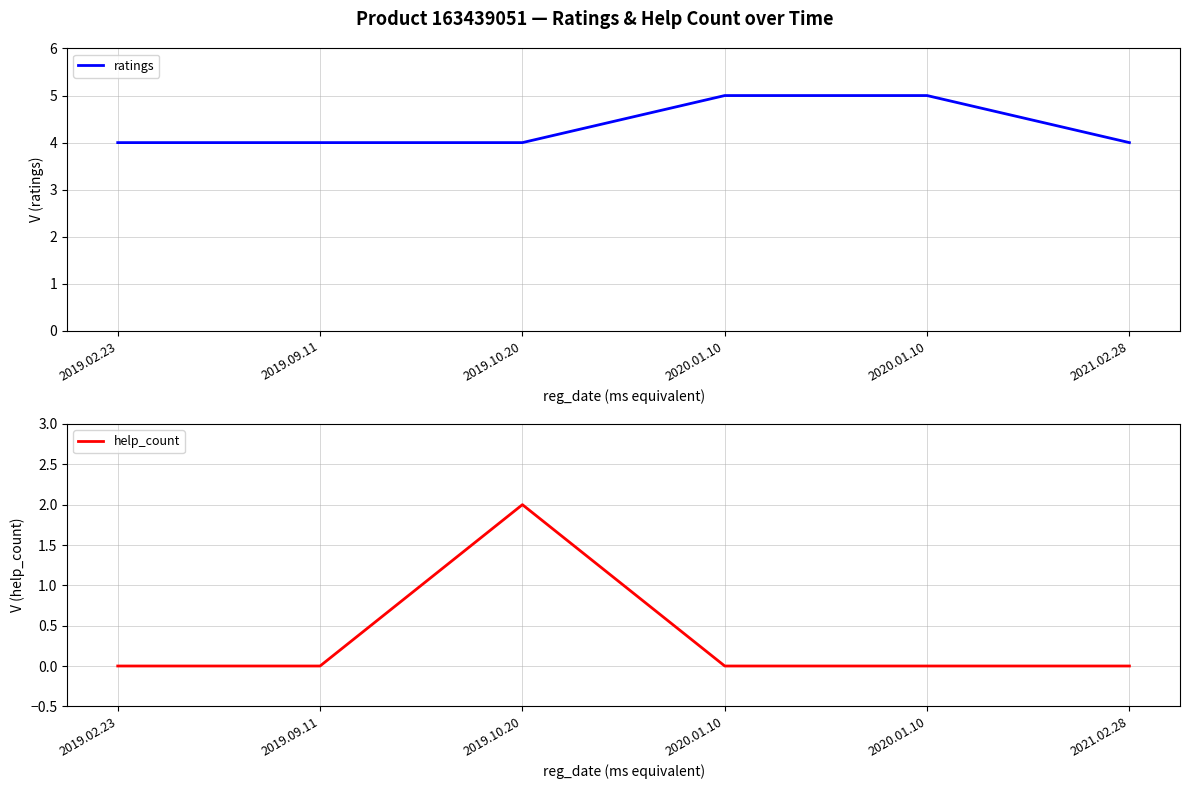

What are all the series names shown in the legend?

ratings, help_count